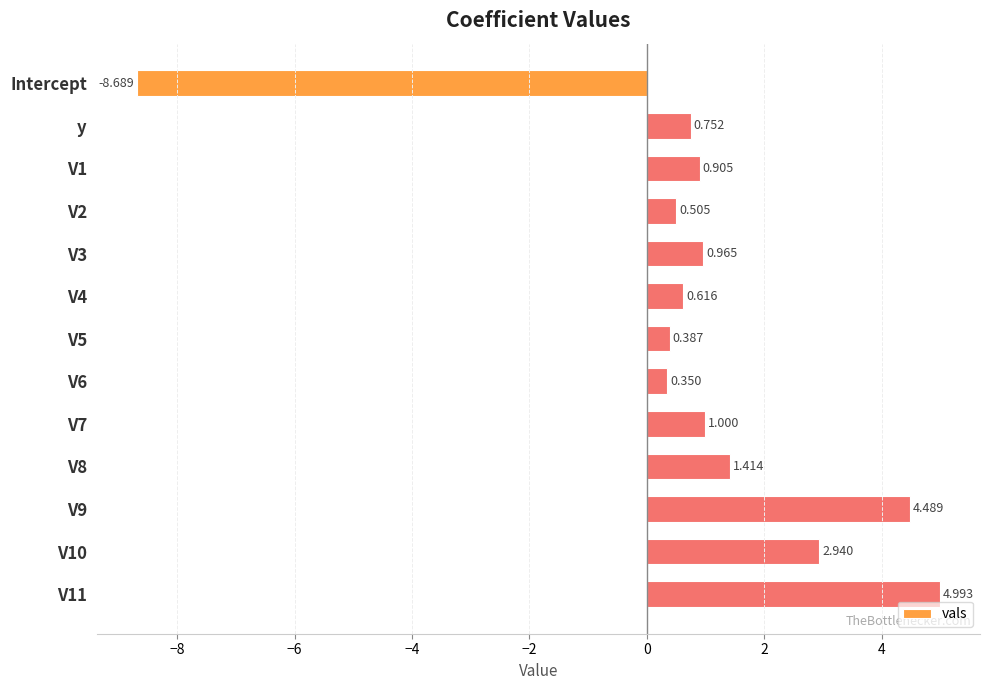

What is the minimum value shown in the chart?

-8.7